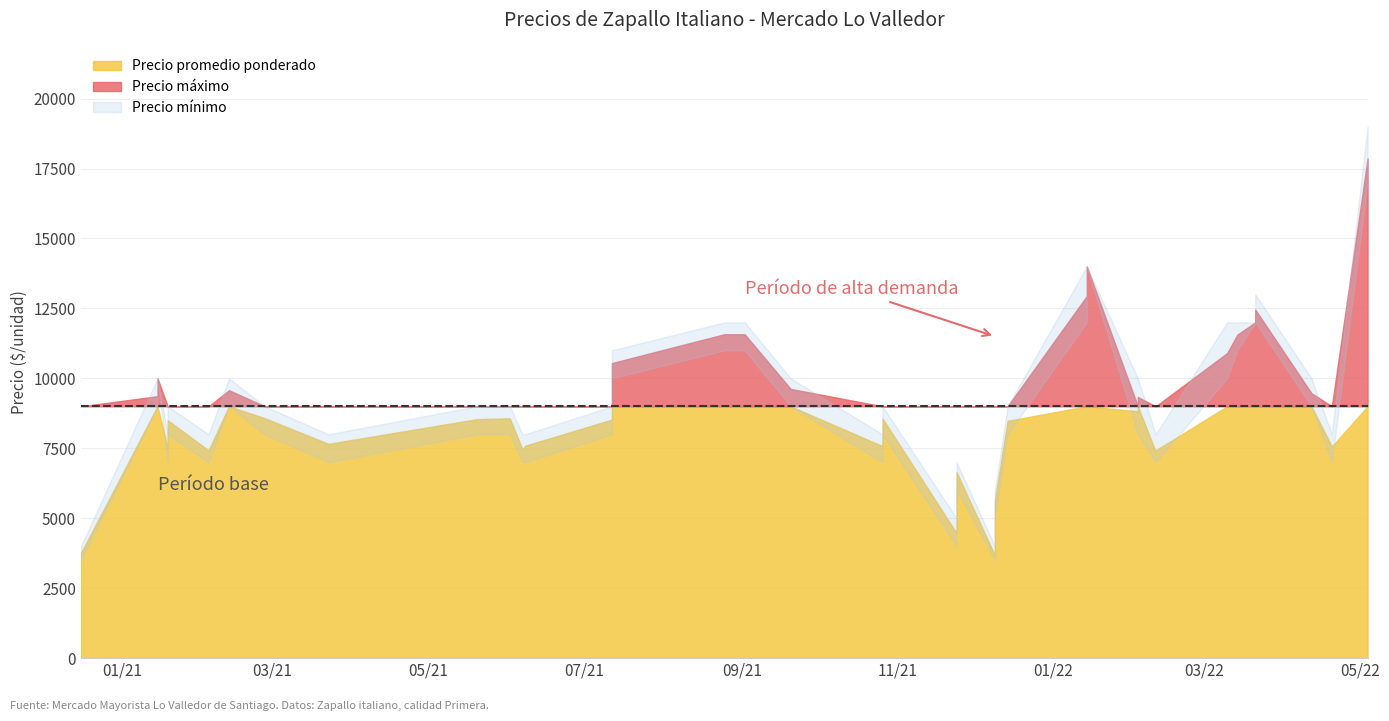

What value does the Precio minimo series have at 2020-12-16?

3500